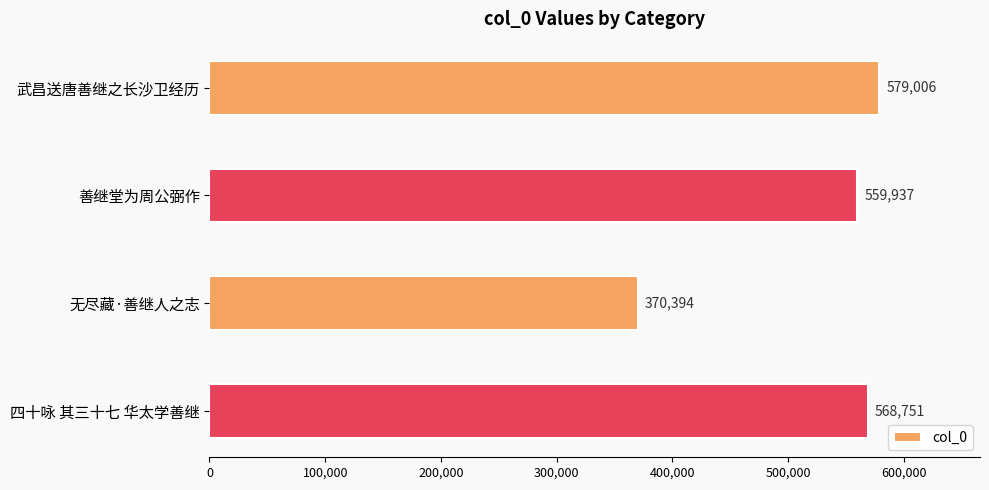

What is the approximate value at 四十咏 其三十七 华太学善继?

568751